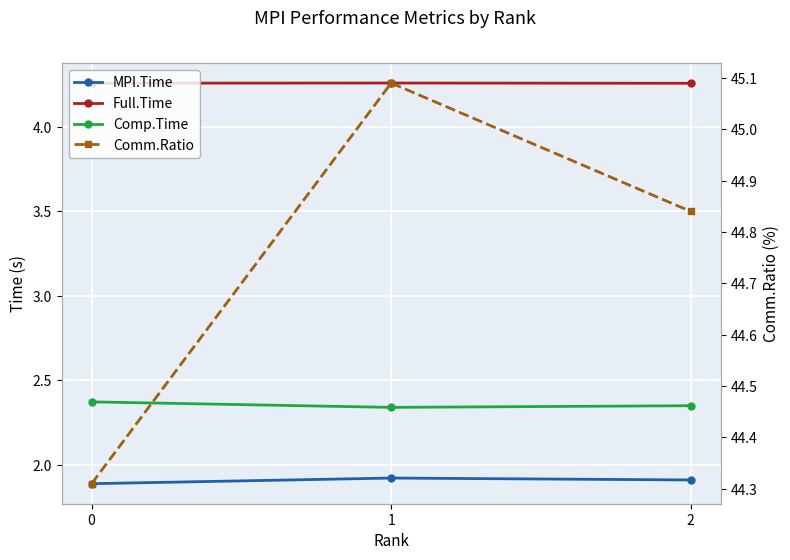

Is the value of Comp.Time at 2 greater than the value of Full.Time at 2?

No